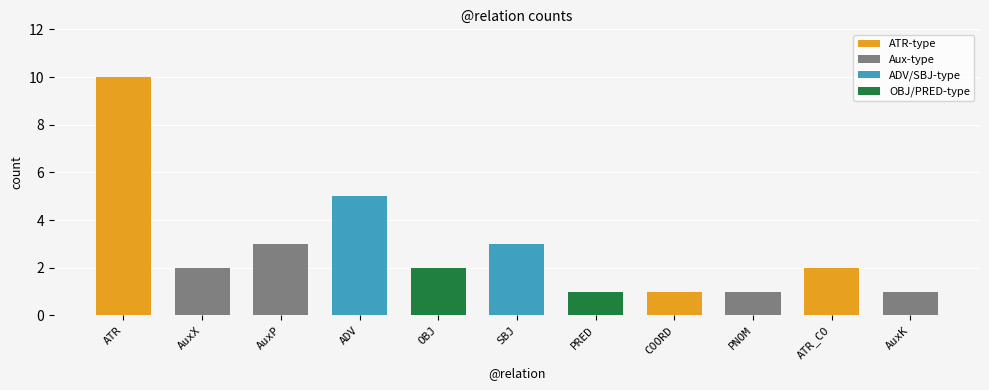

Does the chart contain stacked bars?

No